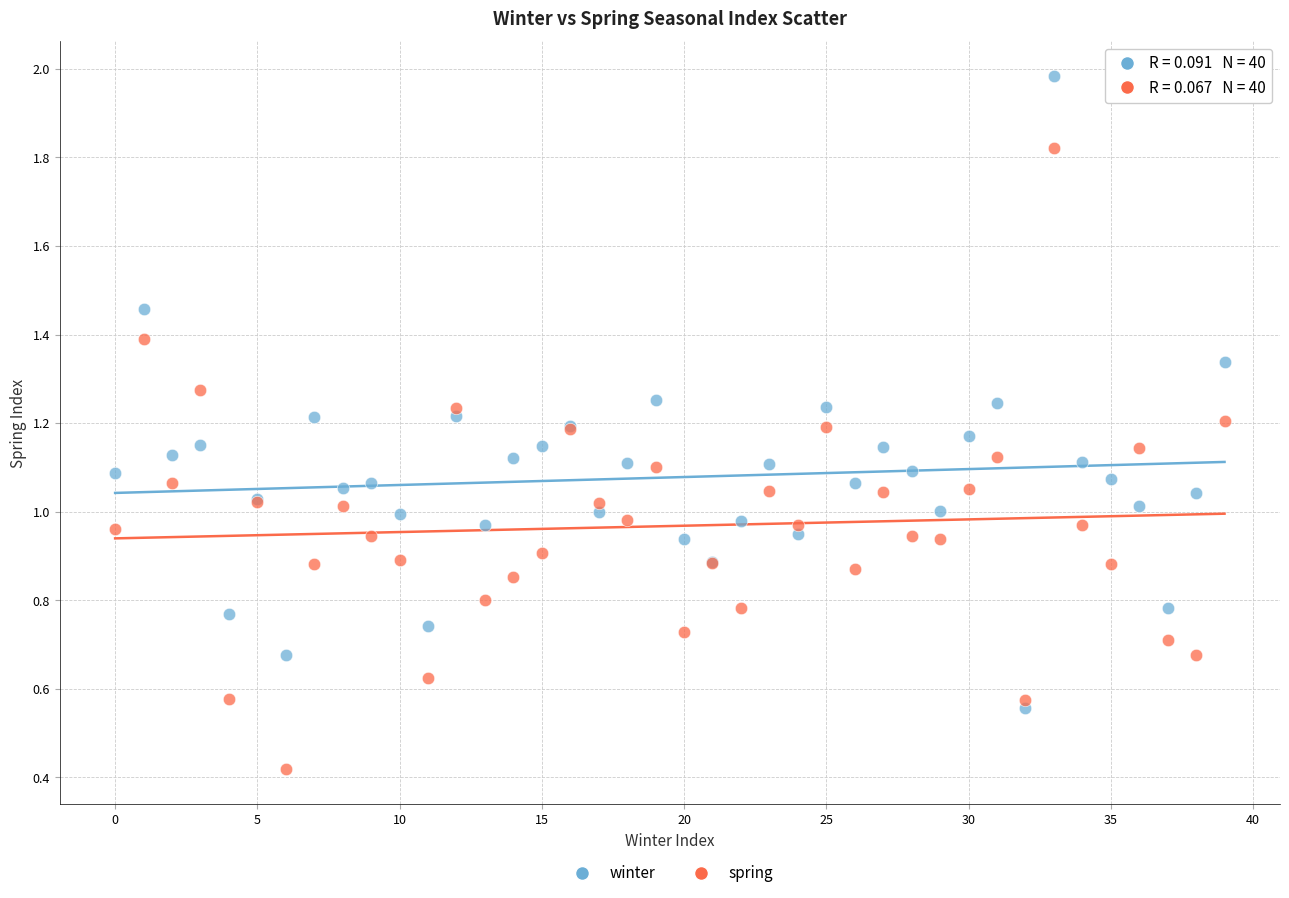

Which series reaches the minimum Y coordinate?

spring